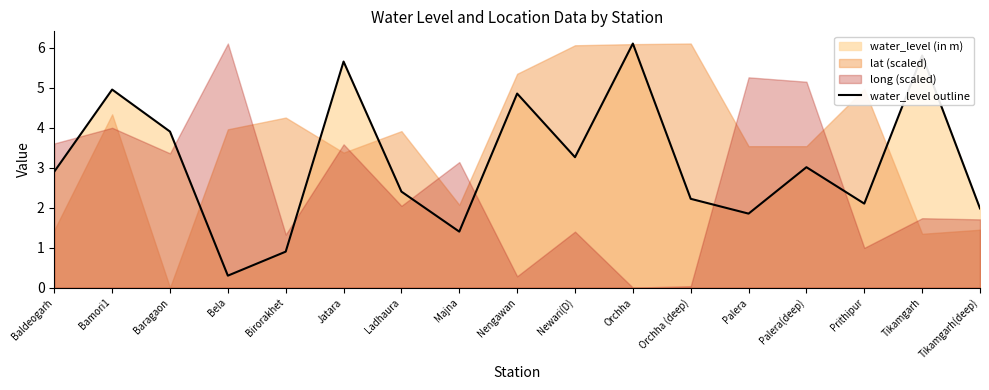

How many data points are above 2?

12